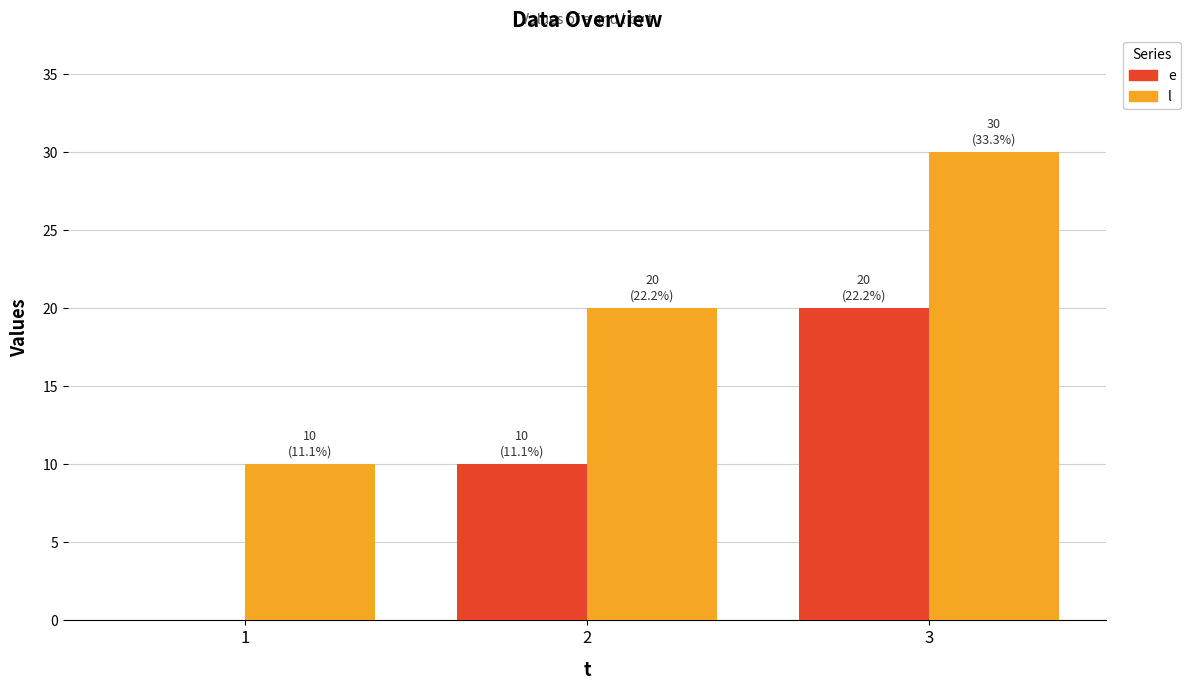

What are all the series names shown in the legend?

e, l